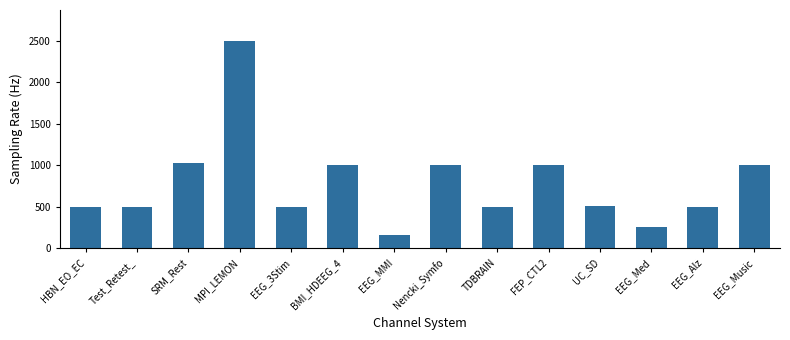

What position from the left is EEG_Music?

14